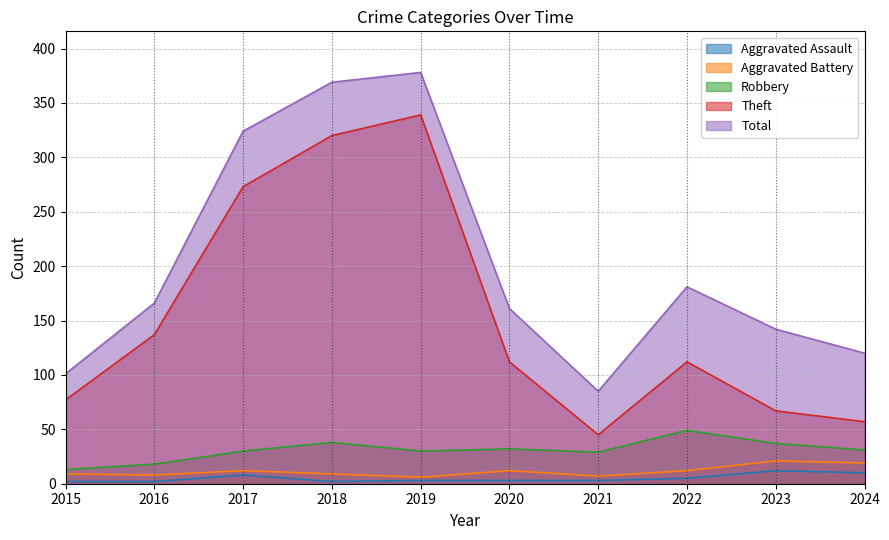

Where is the first local minimum for Robbery?

2019